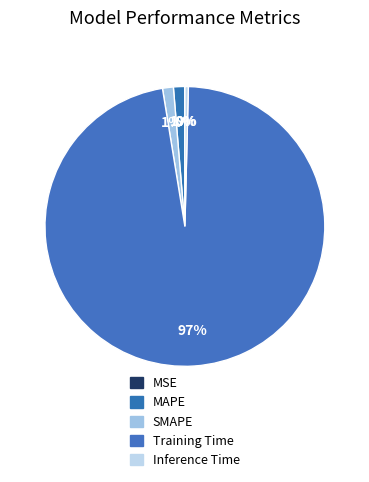

Count the number of slices in the pie.

5